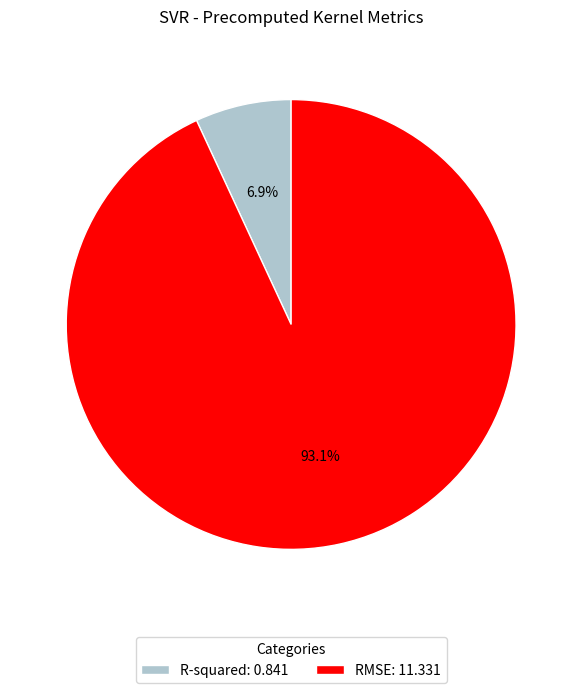

How many segments does this pie chart have?

2